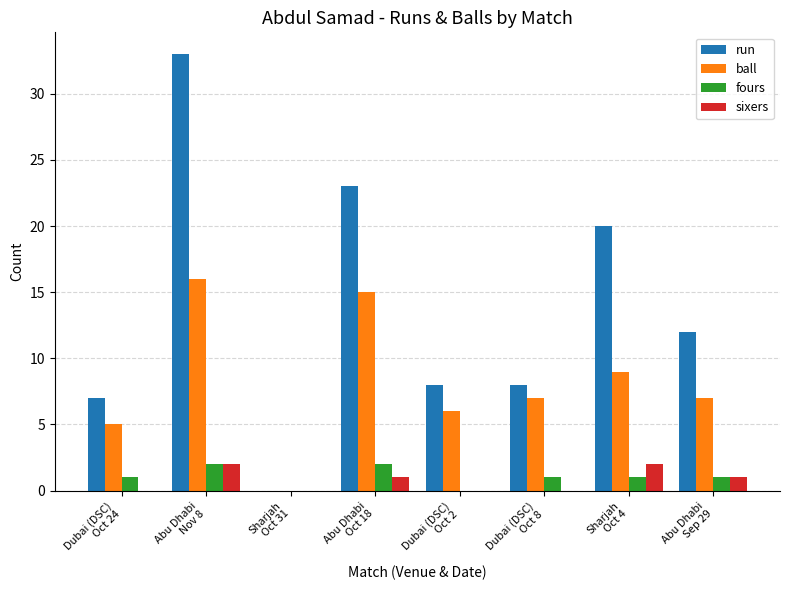

What is the sum of all sixers values?

6